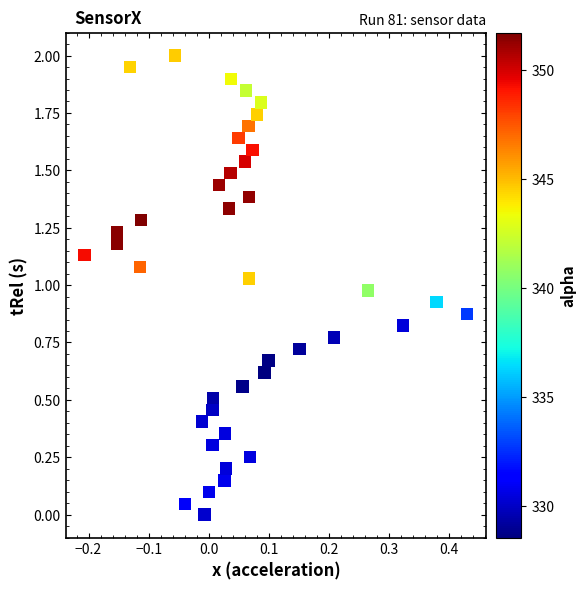

What is the range of Y values (max minus min)?

2.0